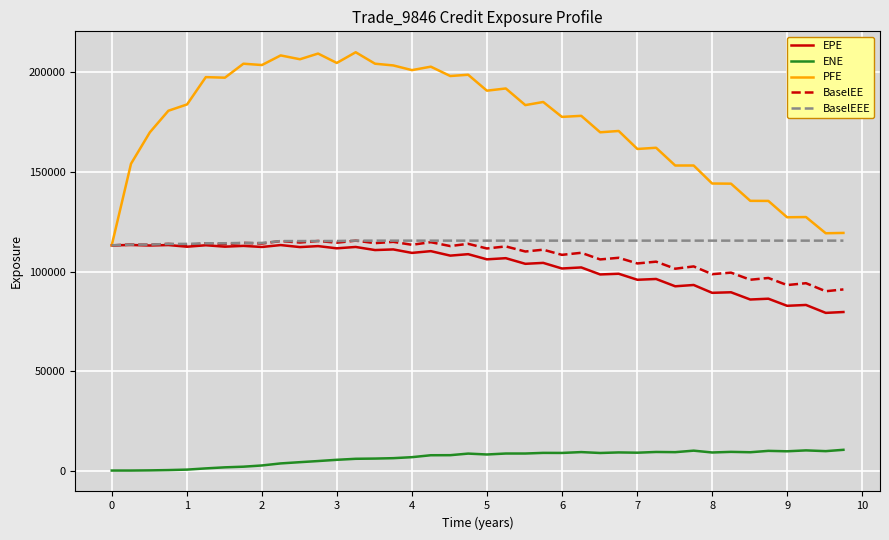

Which series has the widest spread of values?

PFE